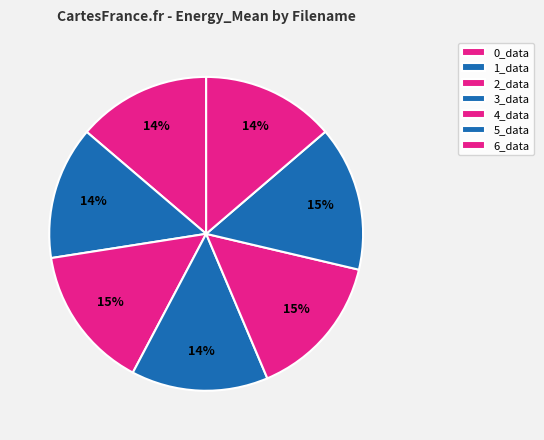

Which category has the biggest portion of the pie?

4_data